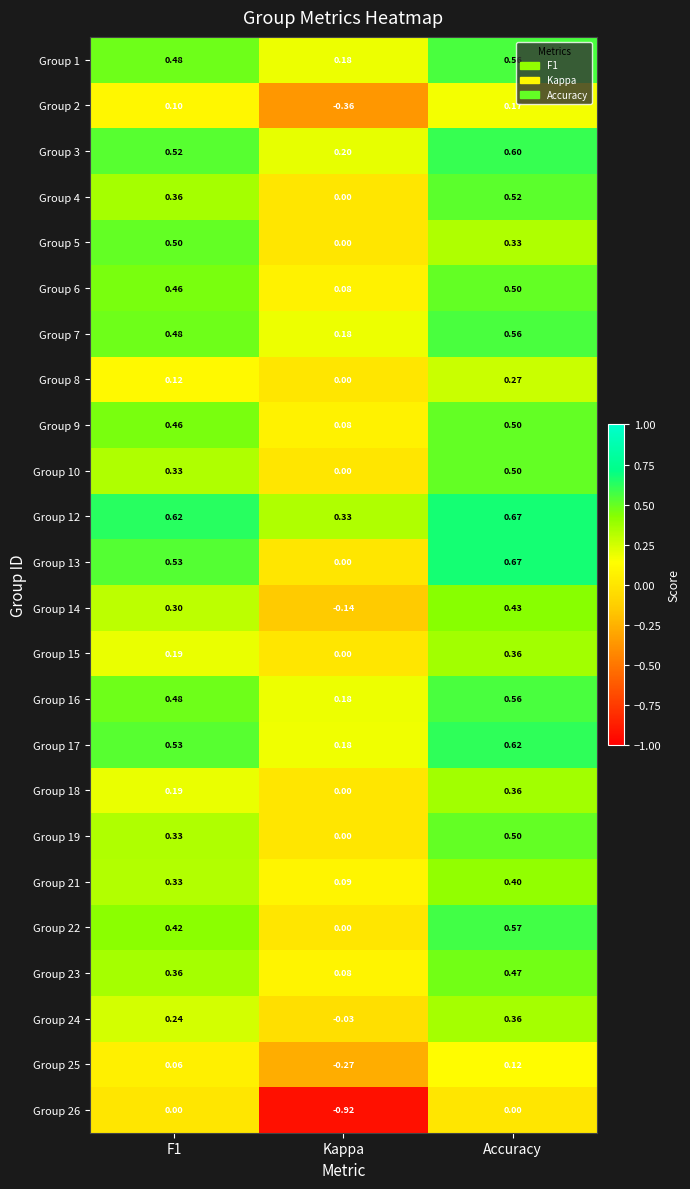

At which category does the chart reach its peak across all series?

Accuracy